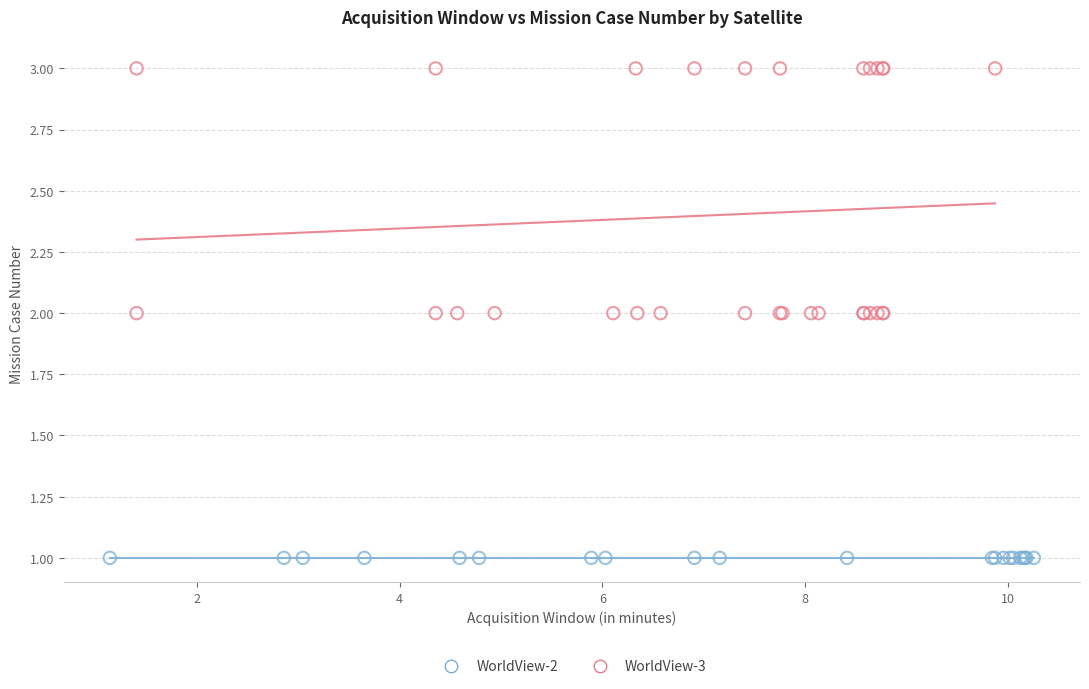

Which series contains the lowest Y value?

WorldView-2